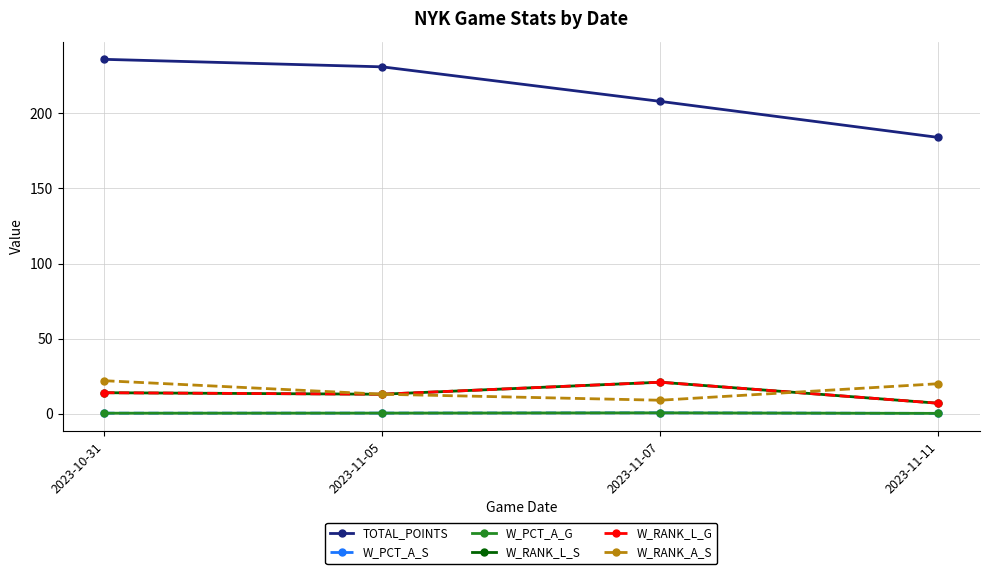

How many lines are shown in the chart?

6